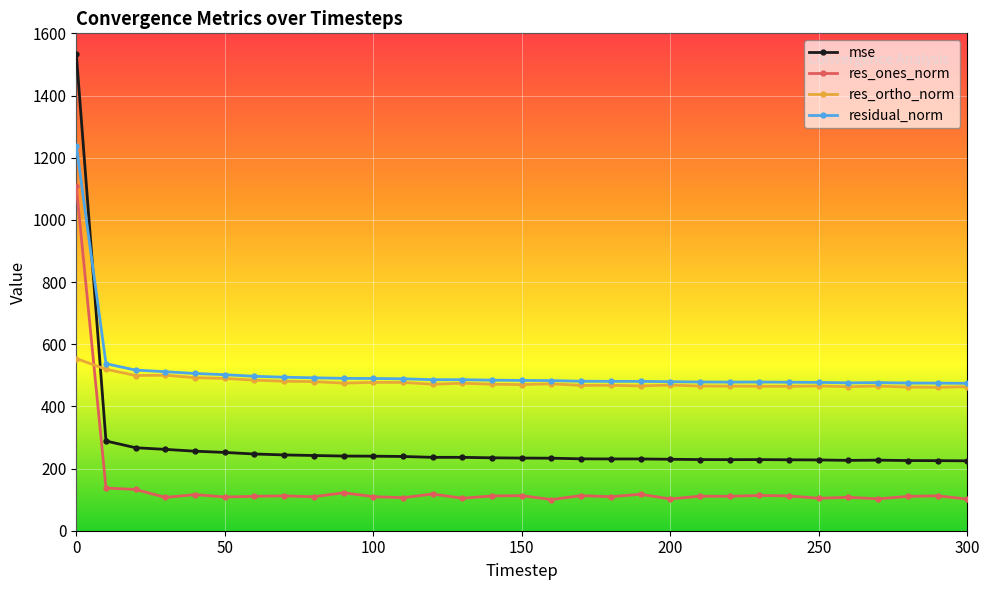

True or false: res_ones_norm has more than 1 interior local peaks.

True